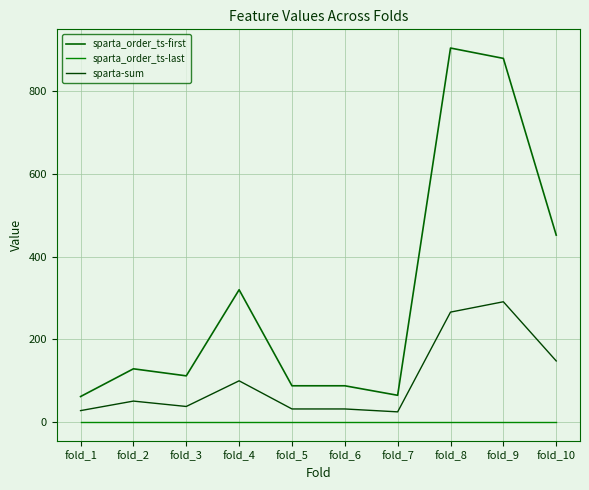

Does the chart display data point markers on the line(s)?

No